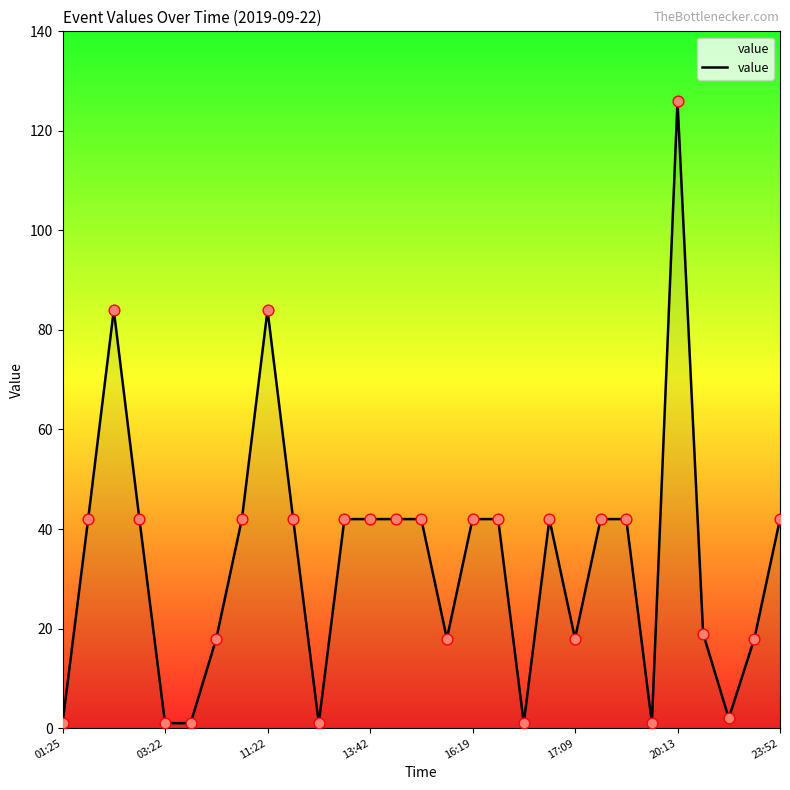

What is the maximum value shown in the chart?

126